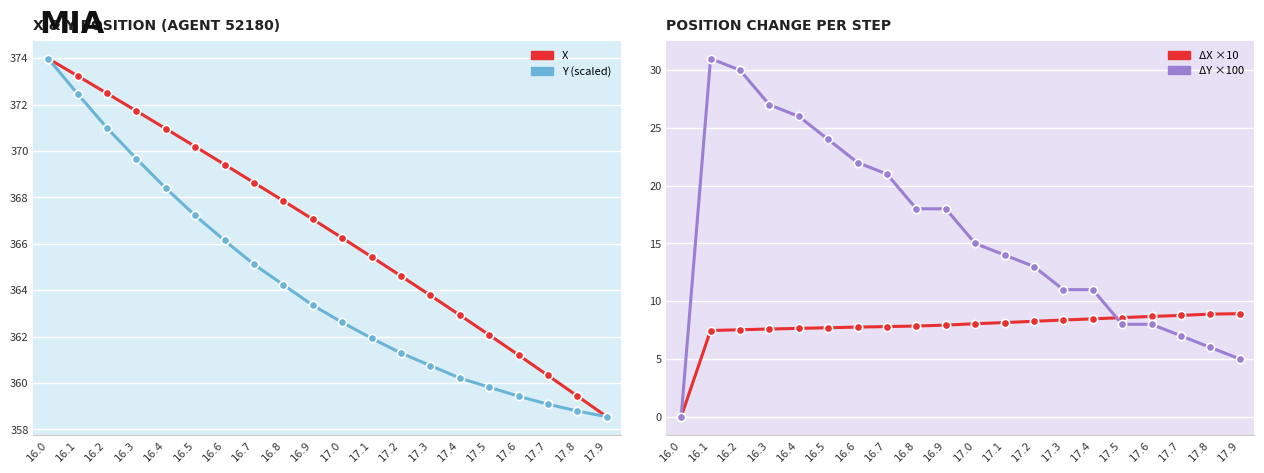

Reading right to left, list all the values displayed in this chart.

X: 358.5	359.4	360.3	361.2	362.1	362.9	363.8	364.6	365.4	366.3	367.1	367.9	368.6	369.4	370.2	371.0	371.7	372.5	373.2	374.0
Y (scaled): 358.5	358.8	359.1	359.4	359.8	360.2	360.8	361.3	361.9	362.6	363.3	364.2	365.1	366.1	367.2	368.4	369.7	371.0	372.5	374.0
ΔX ×10: 8.9	8.9	8.8	8.7	8.6	8.5	8.4	8.3	8.1	8.1	7.9	7.9	7.8	7.8	7.7	7.6	7.6	7.5	7.5	0.0
ΔY ×100: 5.0	6.0	7.0	8.0	8.0	11.0	11.0	13.0	14.0	15.0	18.0	18.0	21.0	22.0	24.0	26.0	27.0	30.0	31.0	0.0